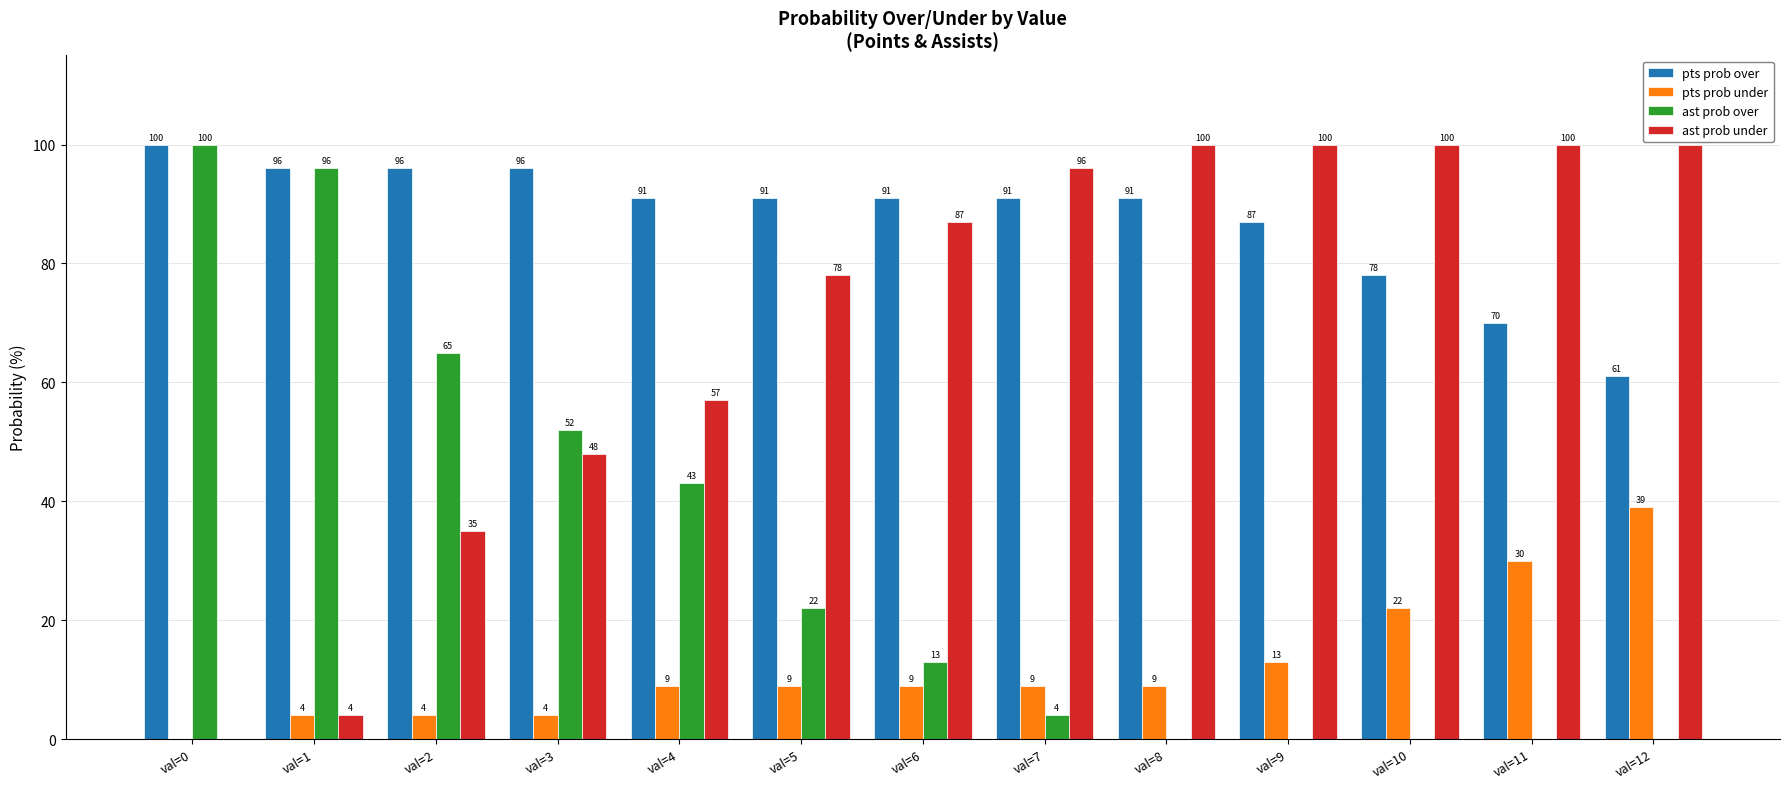

Reading right to left, what are all the values shown in this chart?

pts prob over: val=12=61	val=11=70	val=10=78	val=9=87	val=8=91	val=7=91	val=6=91	val=5=91	val=4=91	val=3=96	val=2=96	val=1=96	val=0=100
pts prob under: val=12=39	val=11=30	val=10=22	val=9=13	val=8=9	val=7=9	val=6=9	val=5=9	val=4=9	val=3=4	val=2=4	val=1=4	val=0=0
ast prob over: val=12=0	val=11=0	val=10=0	val=9=0	val=8=0	val=7=4	val=6=13	val=5=22	val=4=43	val=3=52	val=2=65	val=1=96	val=0=100
ast prob under: val=12=100	val=11=100	val=10=100	val=9=100	val=8=100	val=7=96	val=6=87	val=5=78	val=4=57	val=3=48	val=2=35	val=1=4	val=0=0